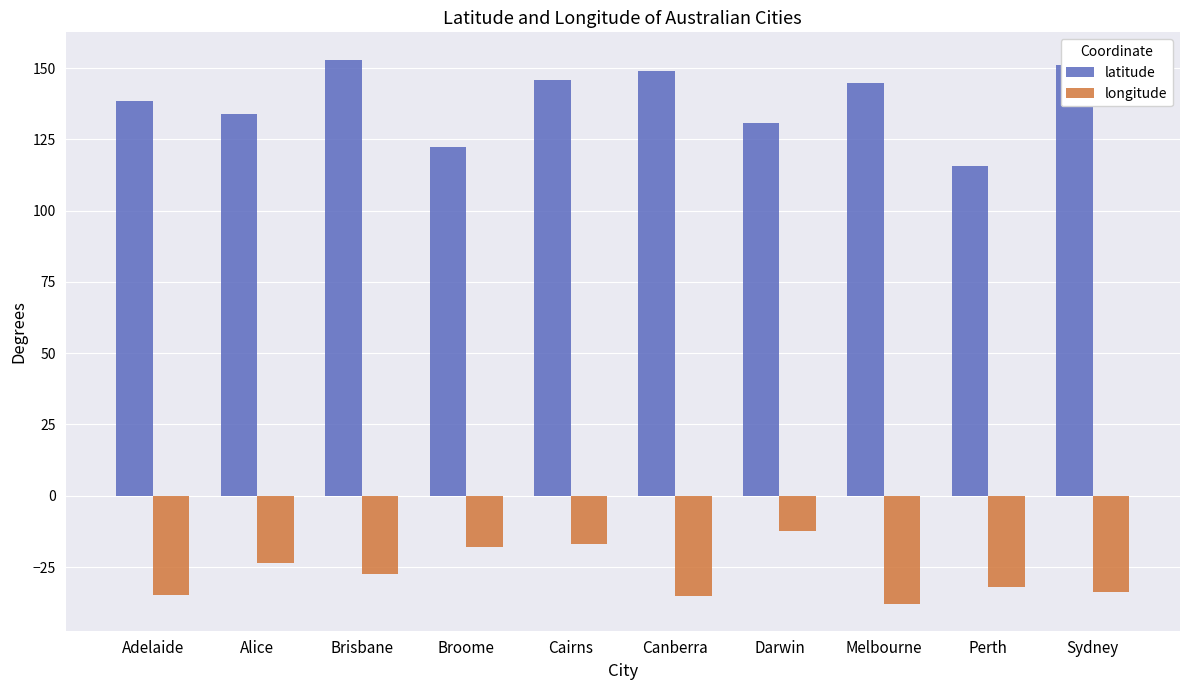

What is the approximate value of latitude at Cairns?

145.8